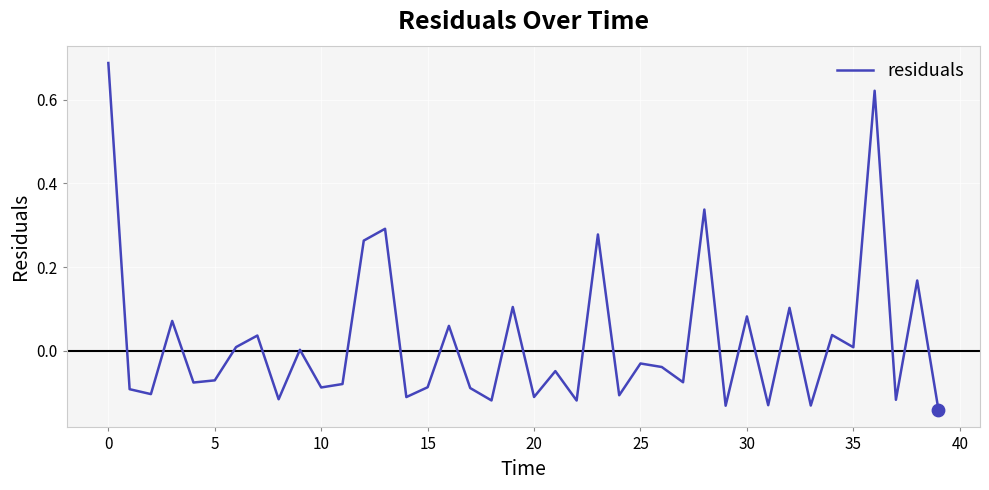

What is the difference between the maximum and minimum values?

0.8